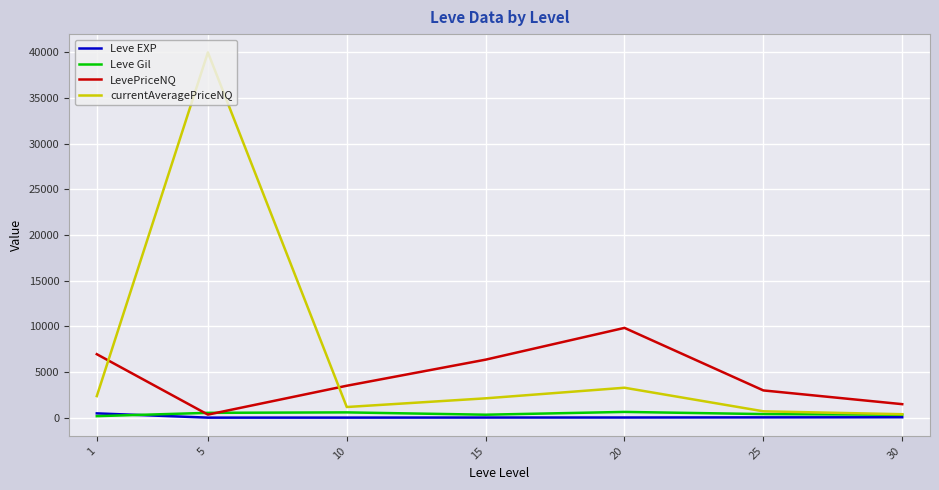

What is the total value across all series at 10?

5242.0